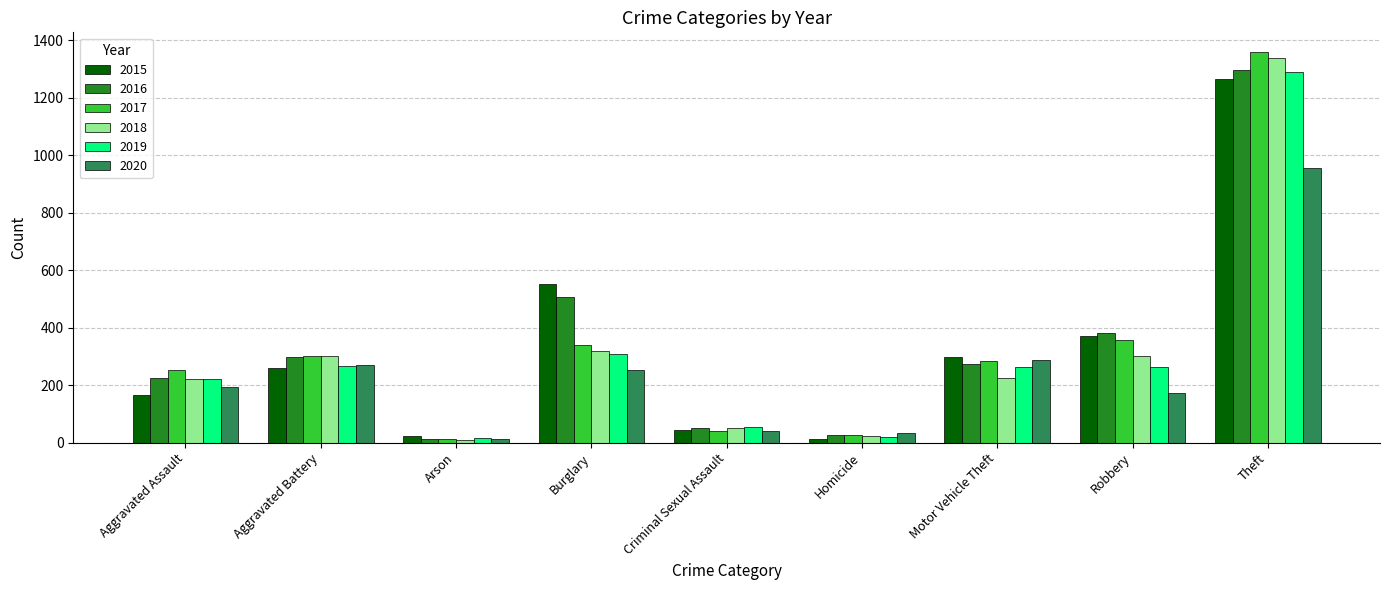

What is the sum of the 2020 values at Homicide and Theft?

988